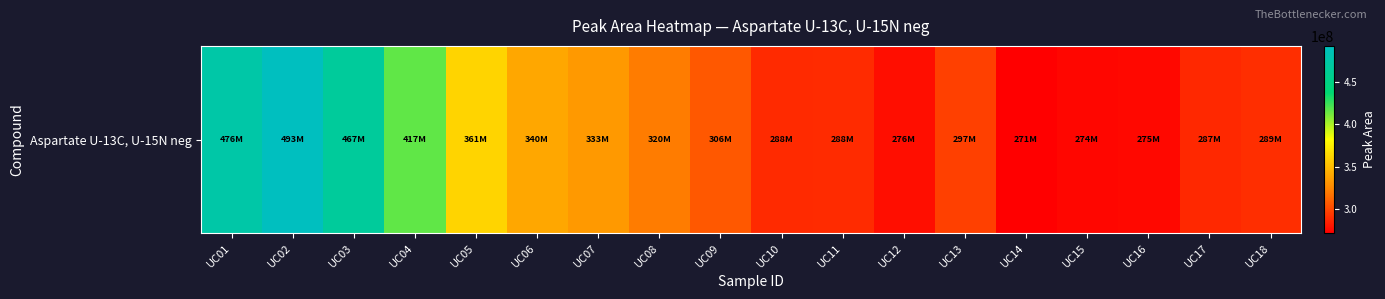

What is the ratio of the value at UC08 to the value at UC06?

0.9